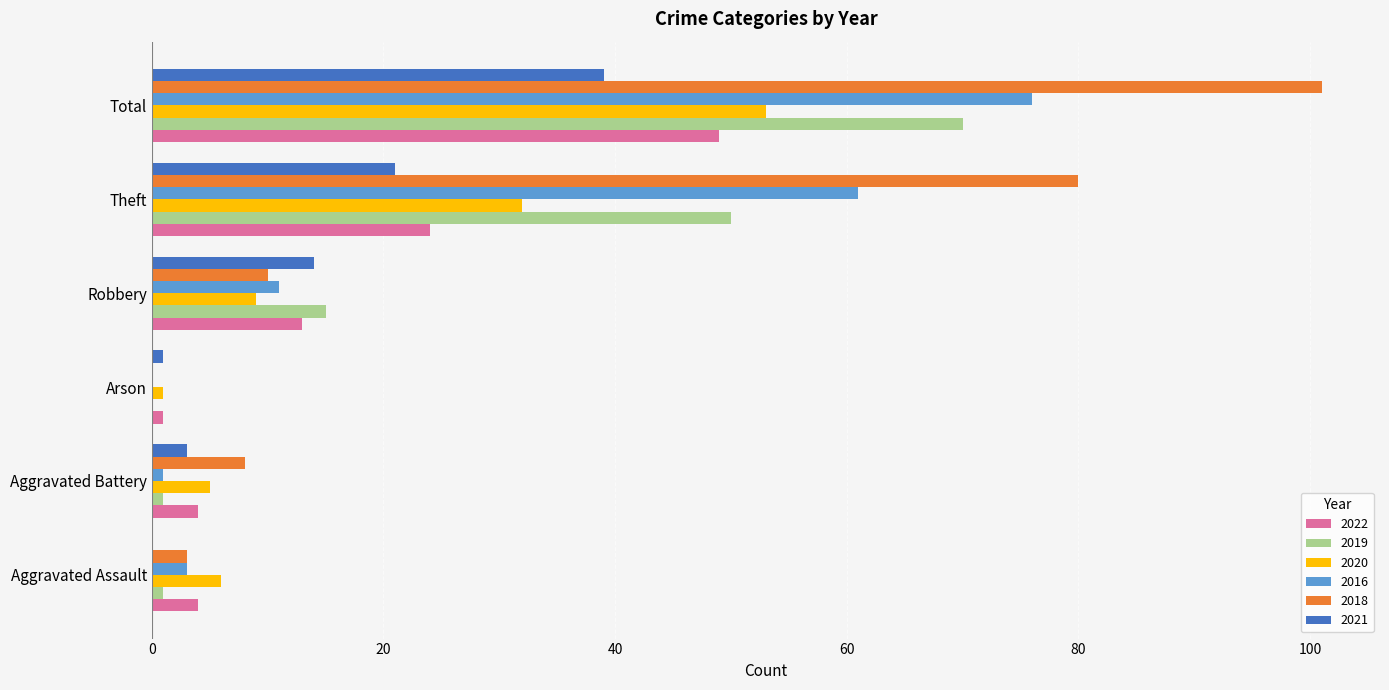

Where is 2022 nearest to the value 25?

Theft